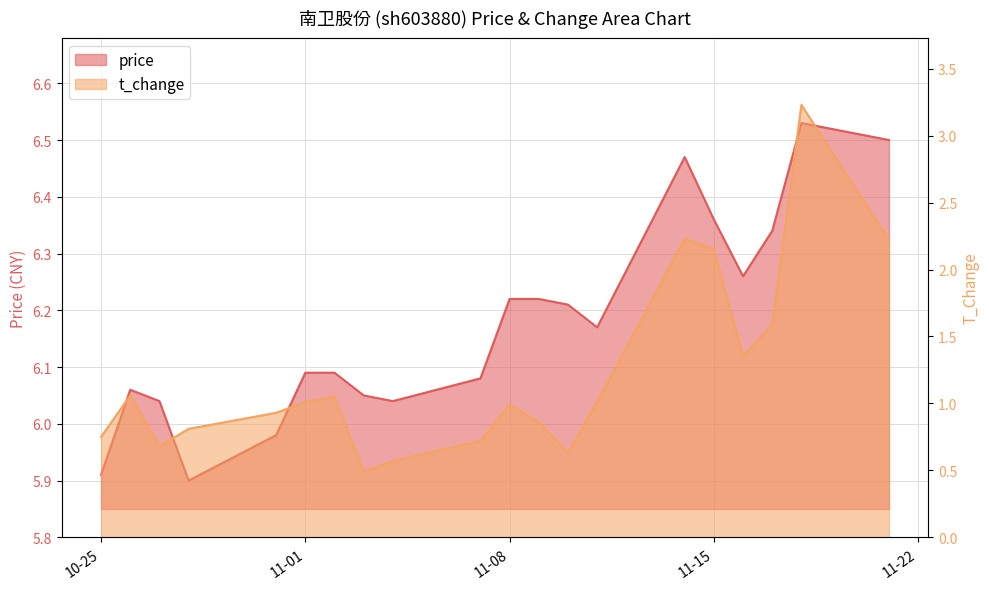

Which series has the largest total across all categories?

price